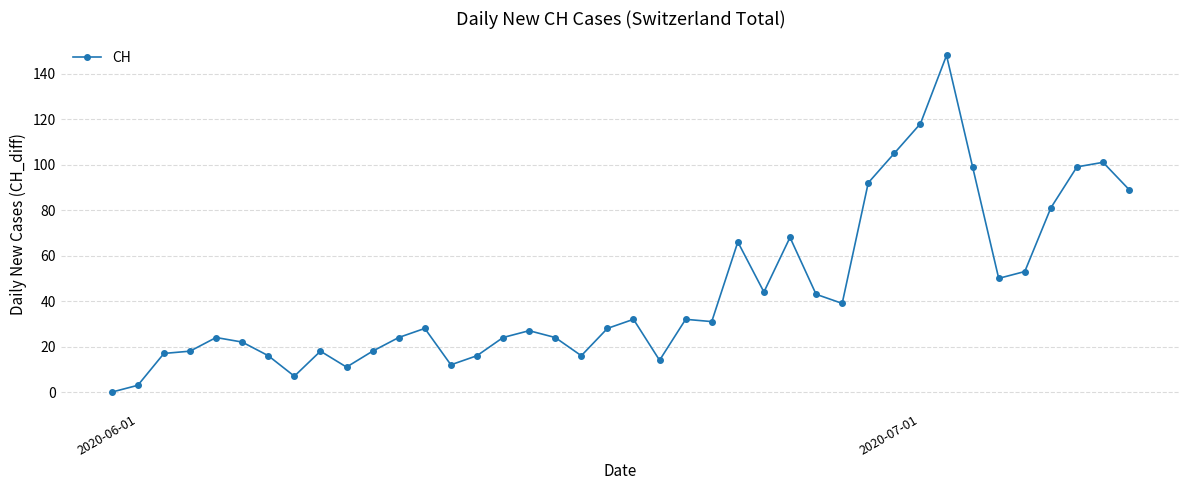

True or false: there are more than 1 points higher than both neighbors.

True